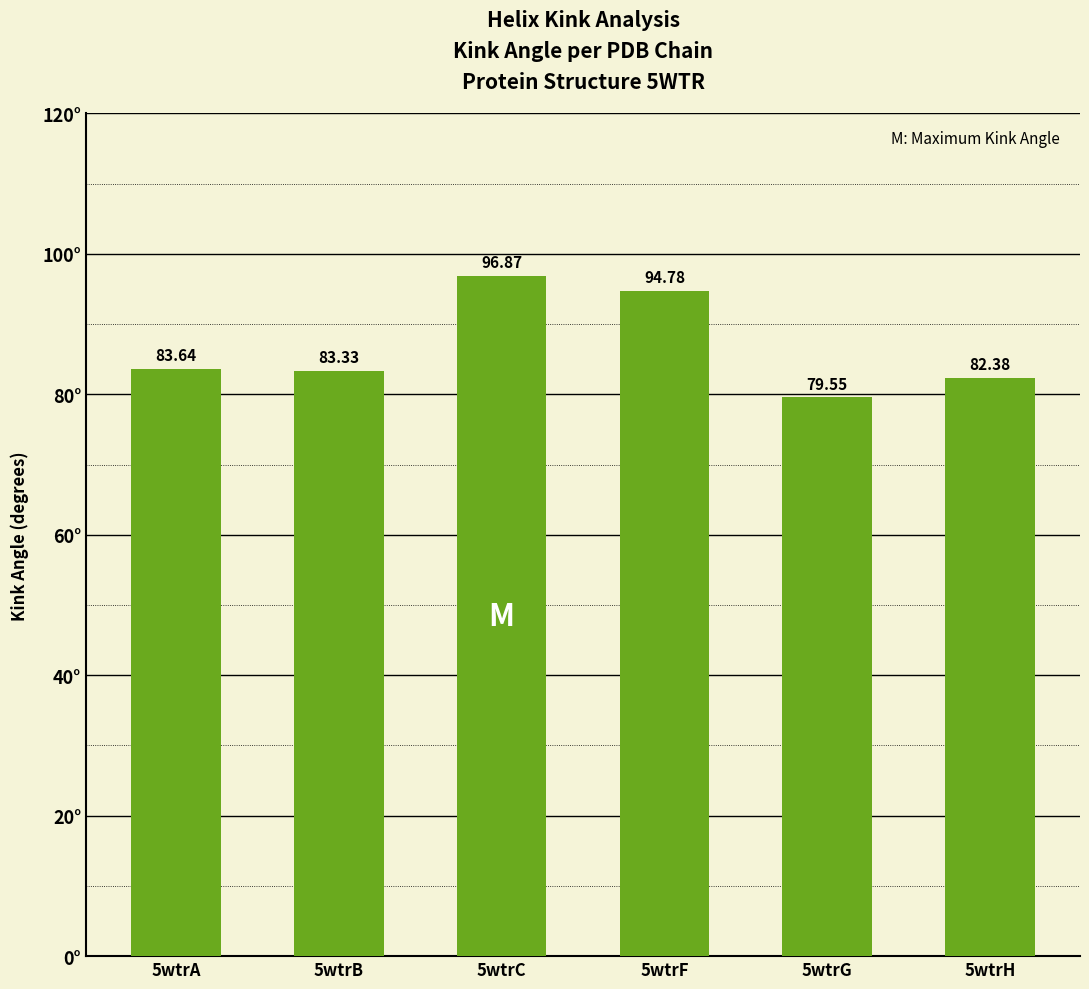

Rank the categories by value from lowest to highest.

5wtrG, 5wtrH, 5wtrB, 5wtrA, 5wtrF, 5wtrC